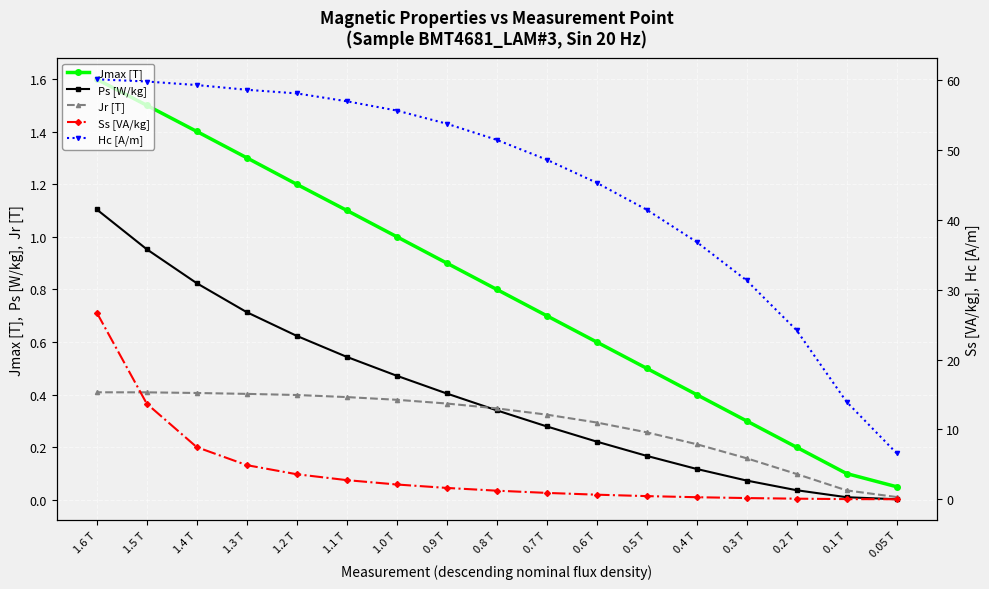

Reading right to left, extract all data points from this chart.

Jmax [T]: 1.6	1.5	1.4	1.3	1.2	1.1	1.0	0.9	0.8	0.7	0.6	0.5	0.4	0.3	0.2	0.1	0.0
Ps [W/kg]: 1.1	1.0	0.8	0.7	0.6	0.5	0.5	0.4	0.3	0.3	0.2	0.2	0.1	0.1	0.0	0.0	0.0
Jr [T]: 0.4	0.4	0.4	0.4	0.4	0.4	0.4	0.4	0.3	0.3	0.3	0.3	0.2	0.2	0.1	0.0	0.0
Ss [VA/kg]: 26.7	13.7	7.5	4.9	3.6	2.8	2.1	1.6	1.2	0.9	0.7	0.5	0.3	0.2	0.1	0.0	0.0
Hc [A/m]: 60.1	59.8	59.3	58.6	58.1	57.0	55.6	53.8	51.5	48.6	45.3	41.5	36.8	31.3	24.2	13.9	6.6